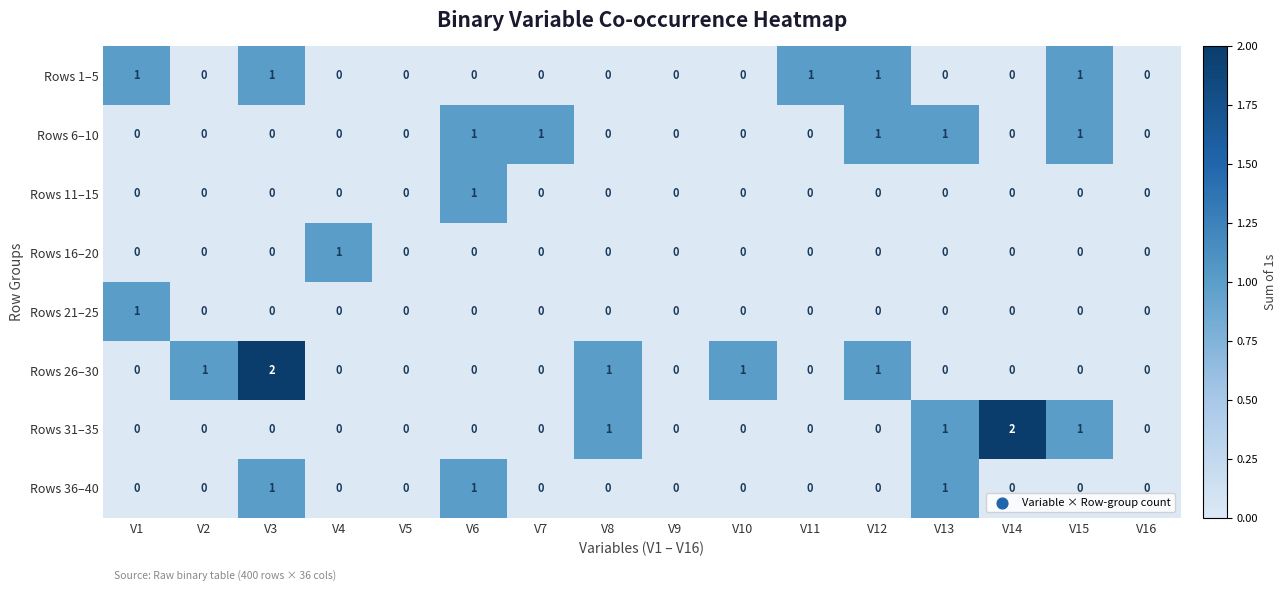

True or false: Rows 1–5 has a value of 1 at V9.

False